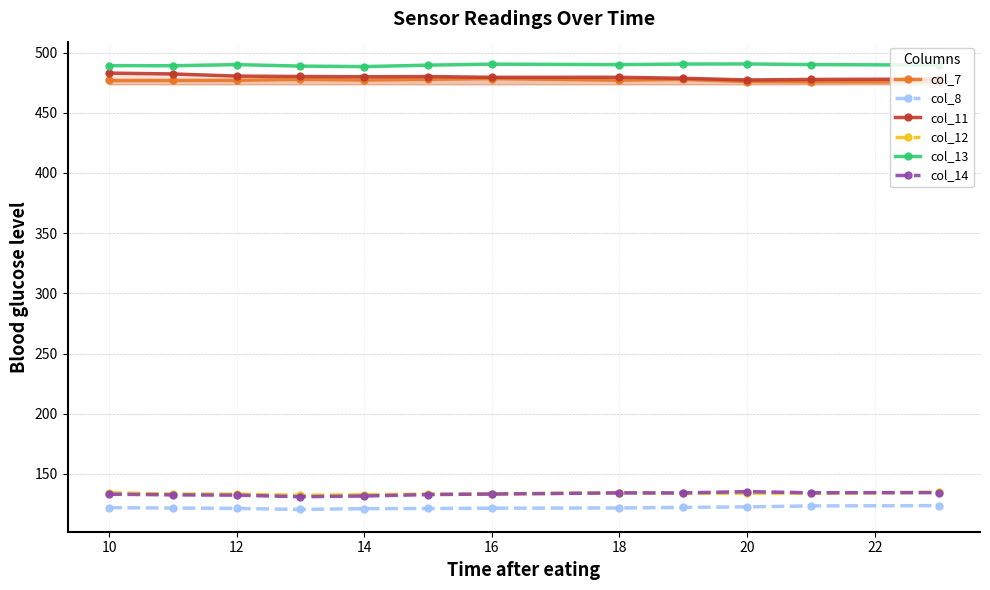

True or false: col_8 and col_13 cross at least once.

False